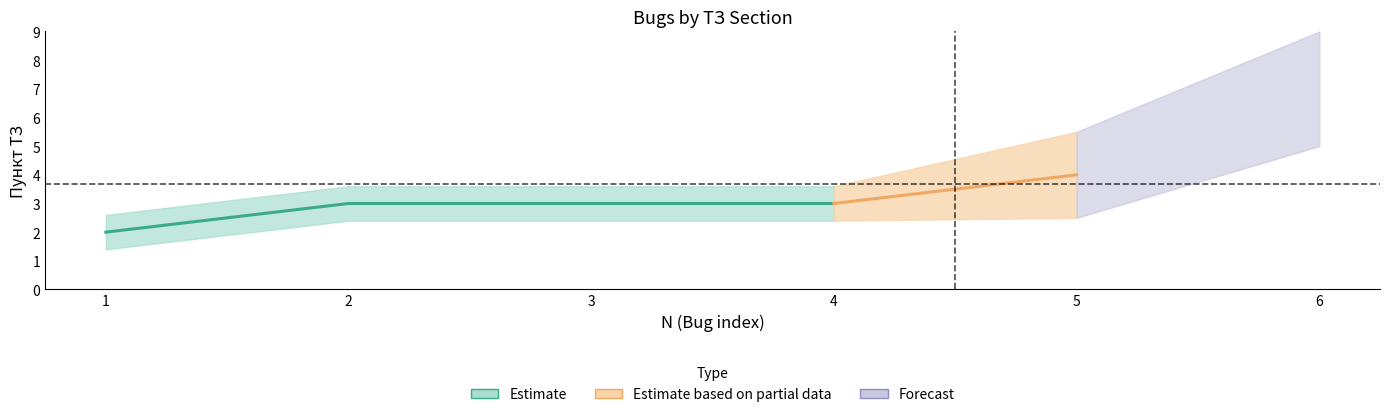

True or false: the data shows 3 at 4.

True